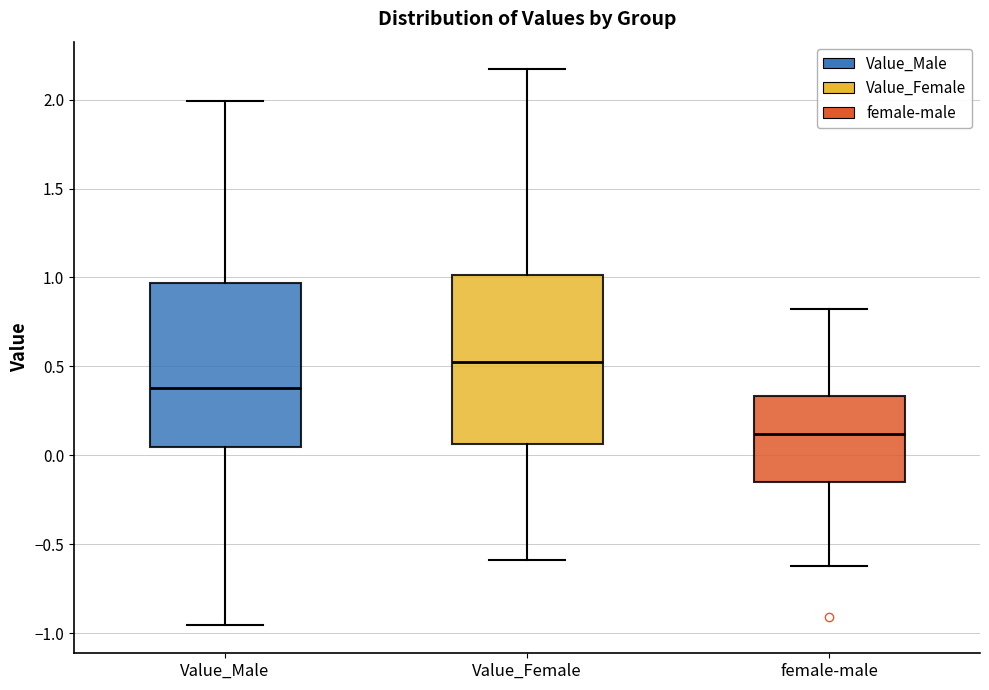

Reading left to right, transcribe this box plot: for each box, give where its median line is, the range the box spans, and where its two whiskers end, as read against the y-axis. The values are not printed on the chart, so give them approximately, as read against the axis.

Value_Male: median 0.40, box 0.05 to 0.95, whiskers -0.95 to 2.00
Value_Female: median 0.50, box 0.05 to 1.00, whiskers -0.60 to 2.15
female-male: median 0.10, box -0.15 to 0.35, whiskers -0.60 to 0.80